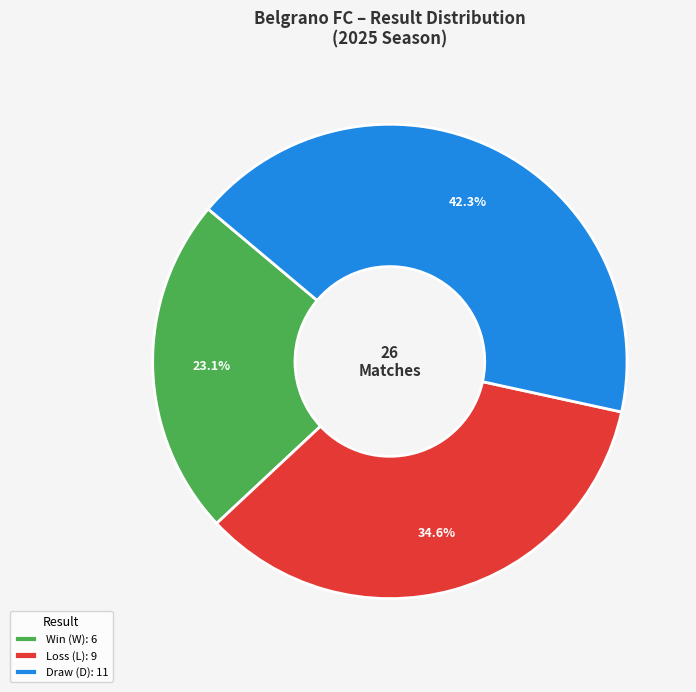

Count the number of slices in the pie.

3